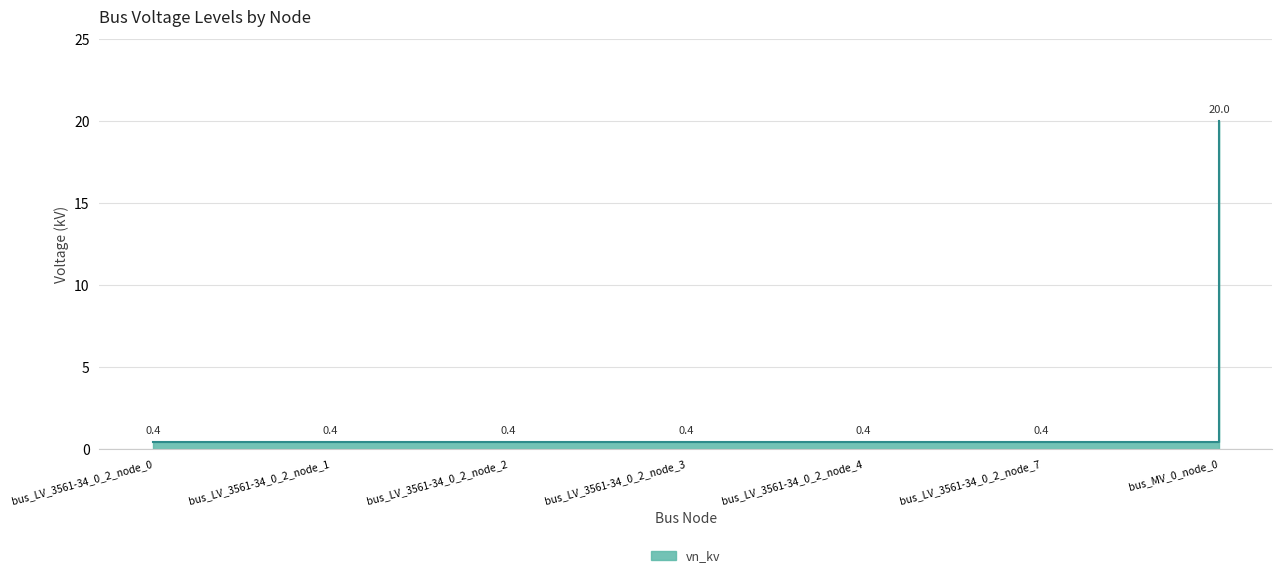

How many lines are shown in the chart?

1